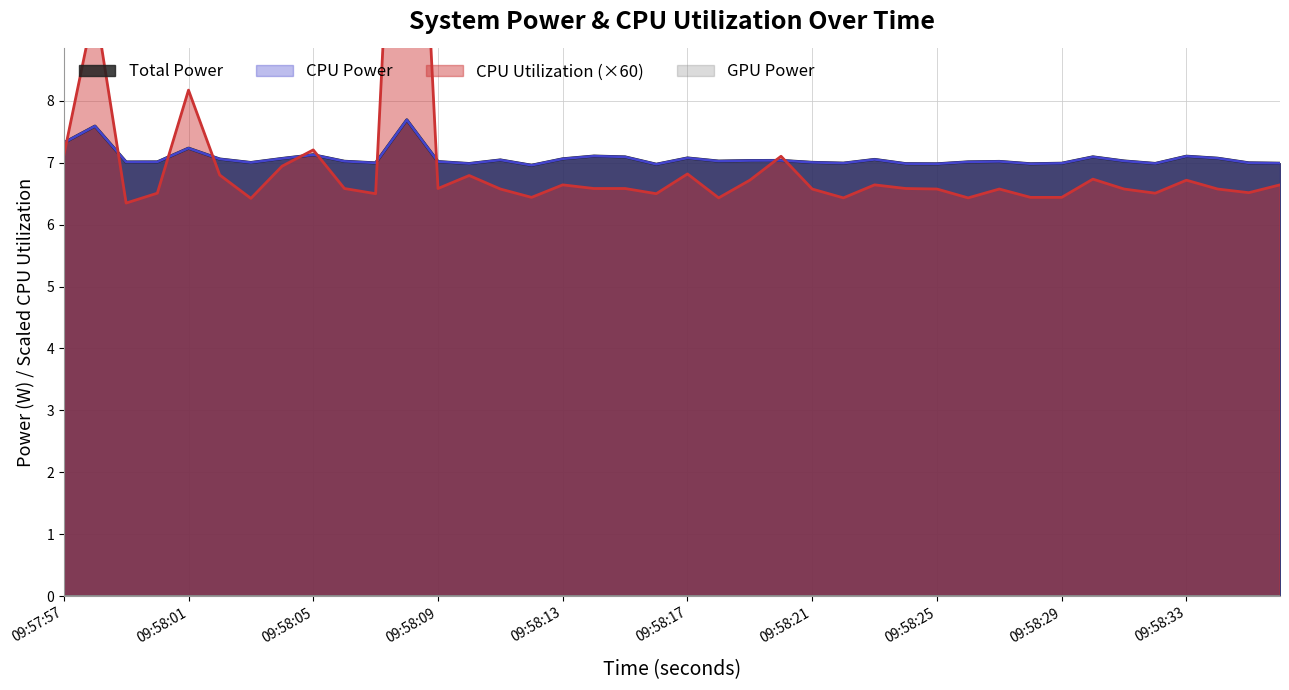

The value of CPU Power at 09:57:59 is 7.0. True or false?

True